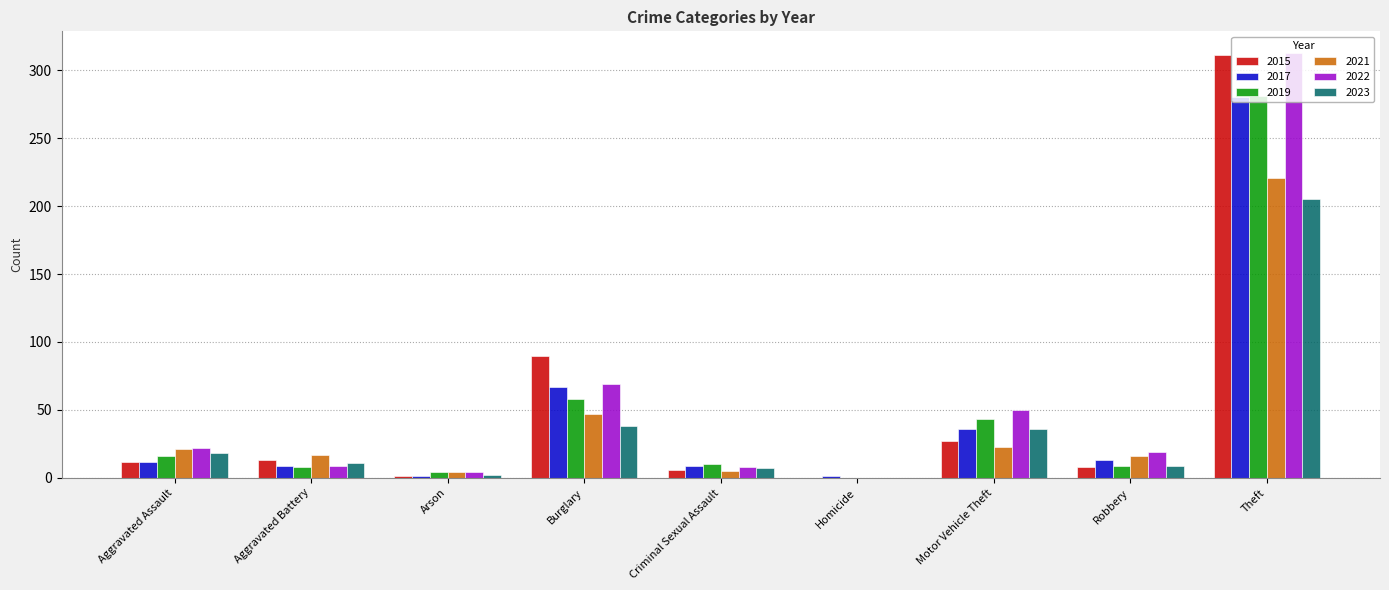

Is the value of 2019 at Burglary greater than the value of 2023 at Aggravated Battery?

Yes